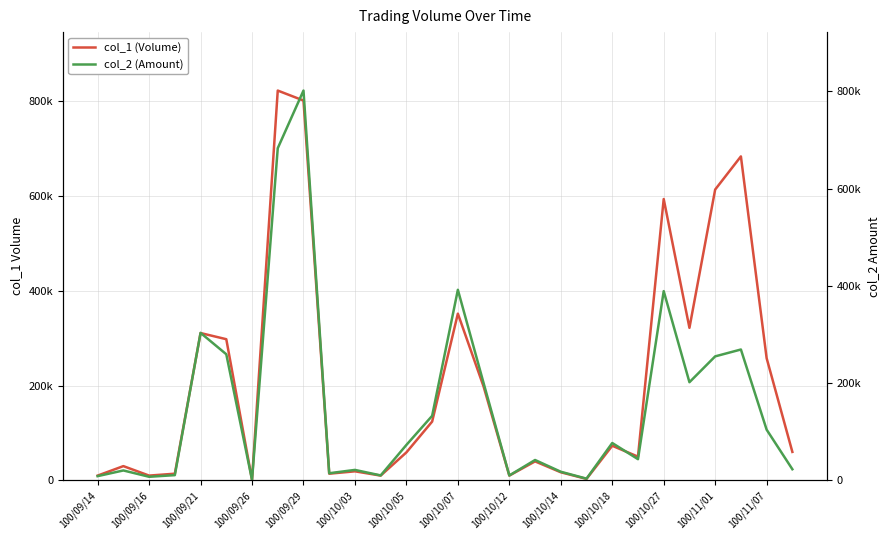

How many interior local valleys does the col_2 (Amount) series have?

8